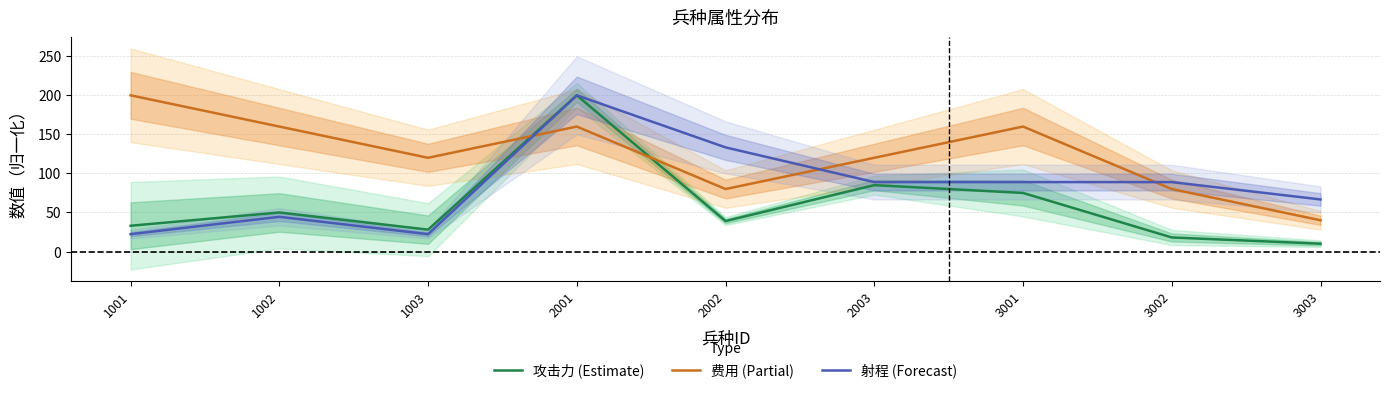

What is the difference between the highest and lowest values at 3001?

85.0